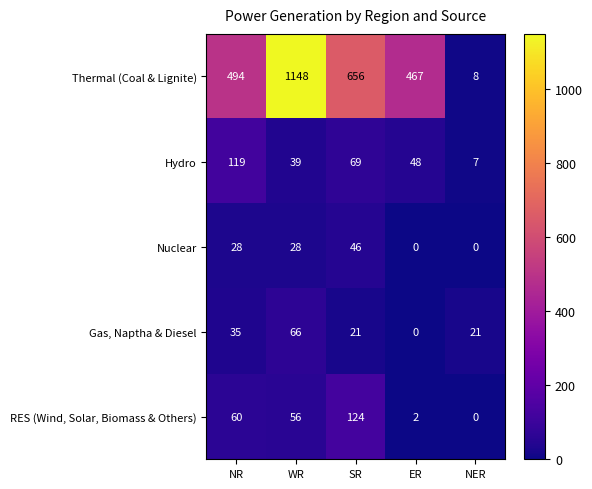

Which category has the highest value across all series?

WR